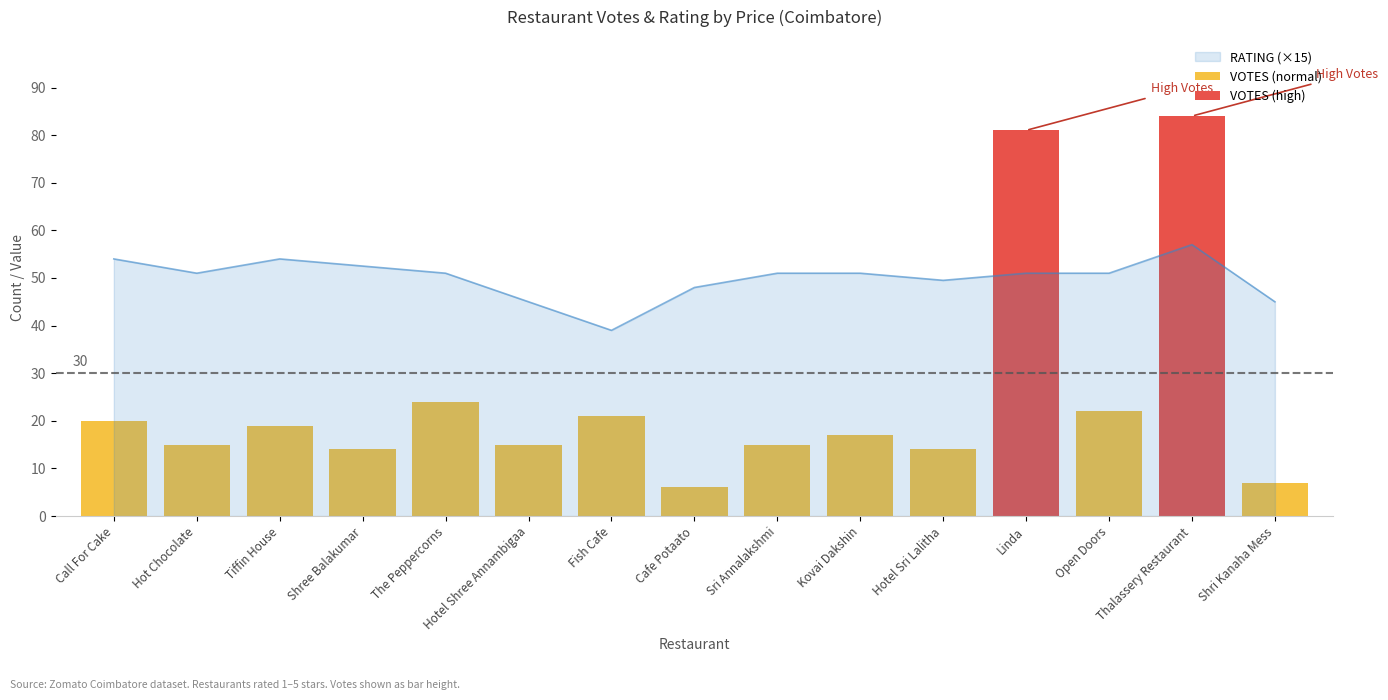

What is the difference between the maximum and minimum values in the VOTES (high) series?

84